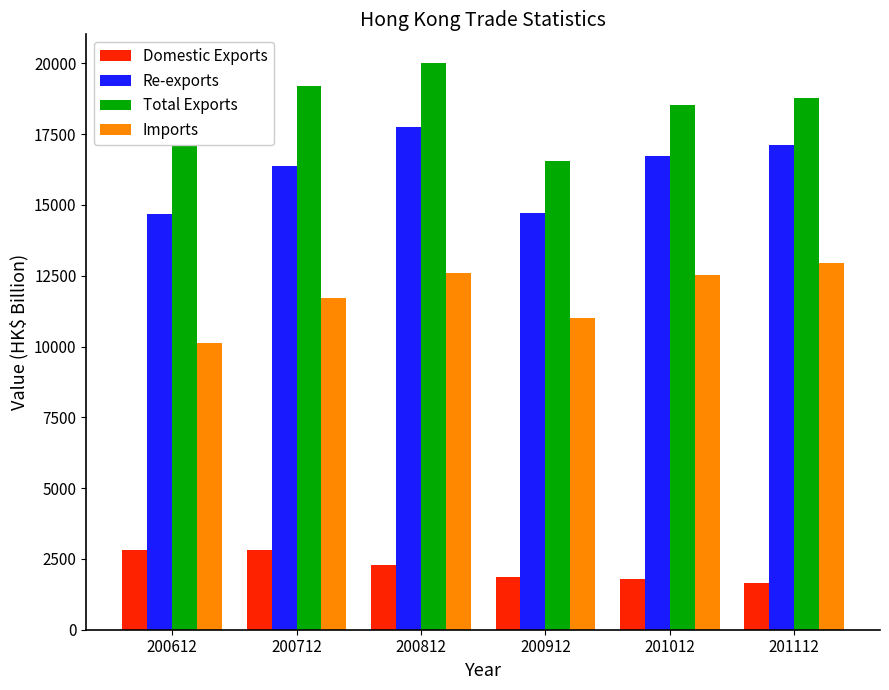

What is the maximum value for Imports?

12961.1